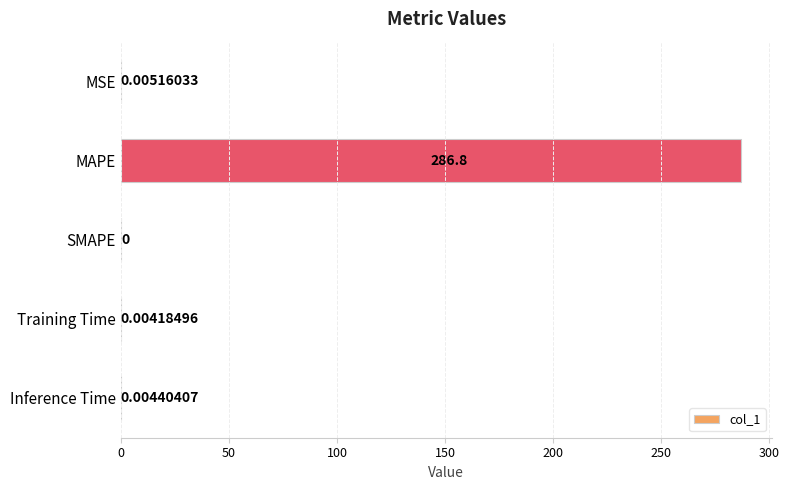

What is the sum of all values?

286.8